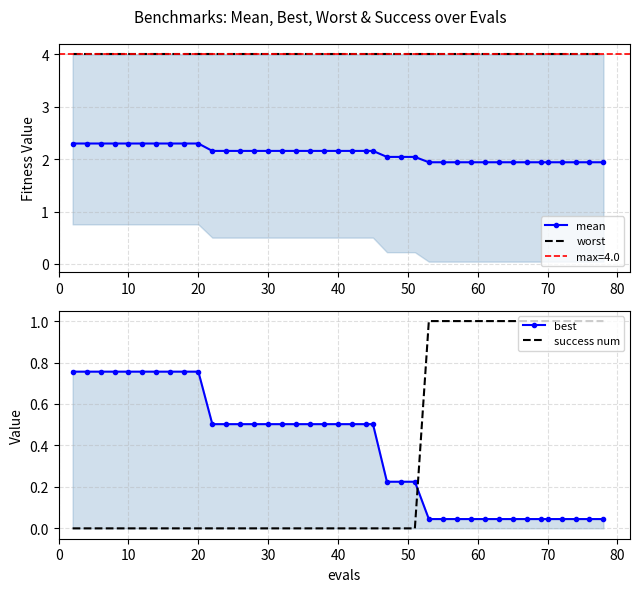

Which series has the largest total across all categories?

worst